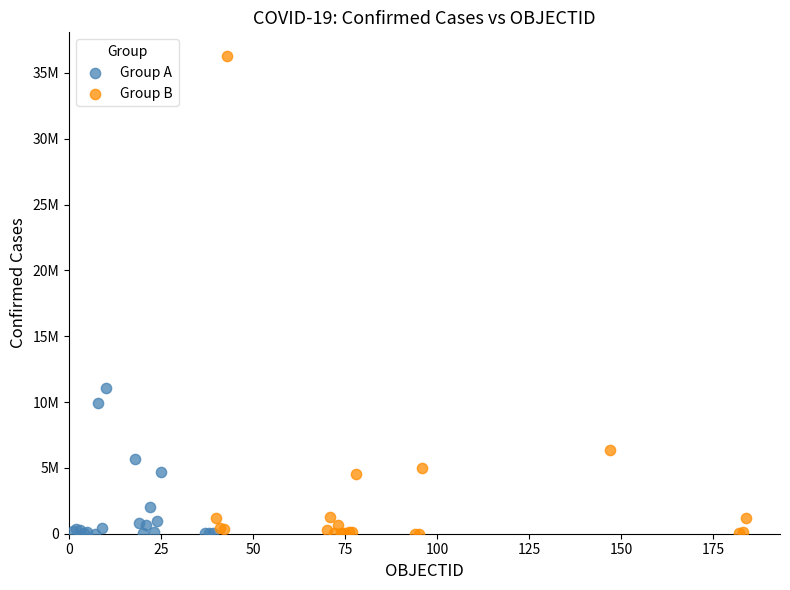

Which series contains the highest Y value?

Group B